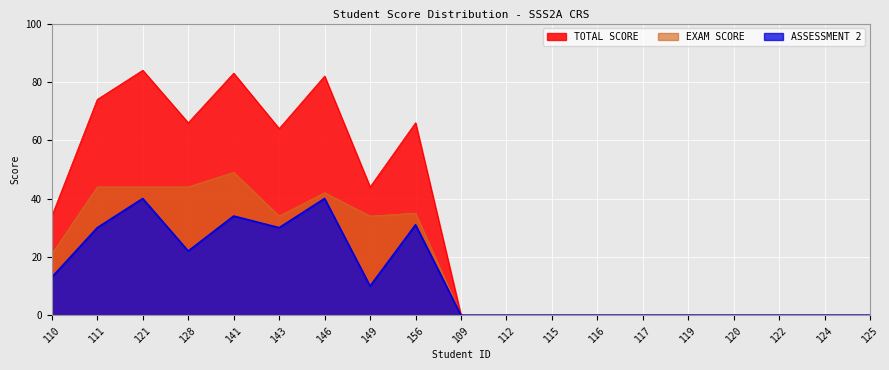

Reading left to right, what are all the values shown in this chart?

TOTAL SCORE: 34	74	84	66	83	64	82	44	66	0	0	0	0	0	0	0	0	0	0
ASSESSMENT 2: 13	30	40	22	34	30	40	10	31	0	0	0	0	0	0	0	0	0	0
EXAM SCORE: 21	44	44	44	49	34	42	34	35	0	0	0	0	0	0	0	0	0	0